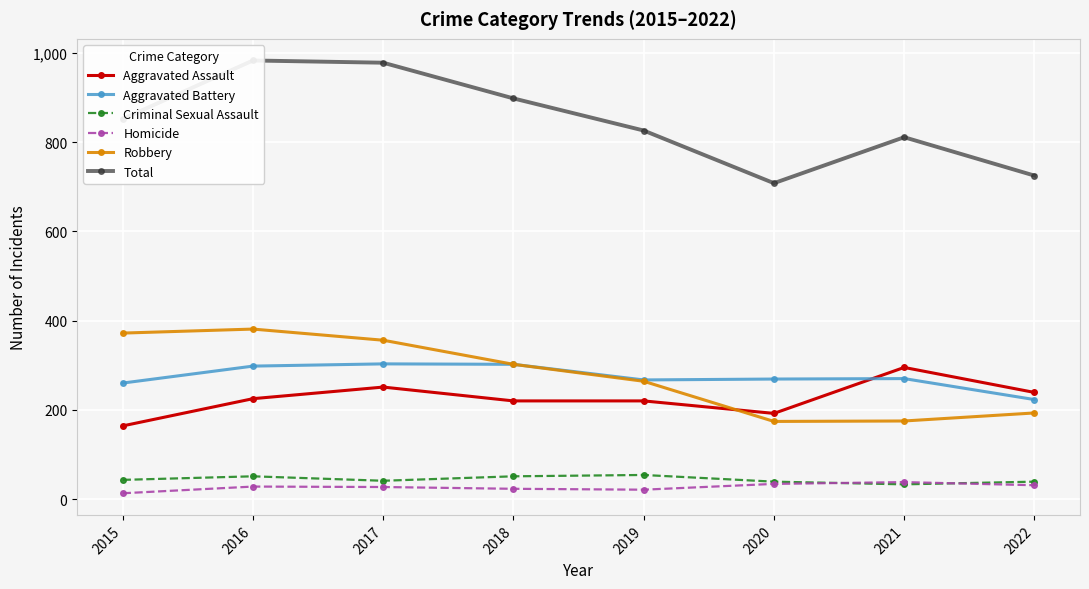

True or false: Aggravated Battery and Total intersect in this chart.

False